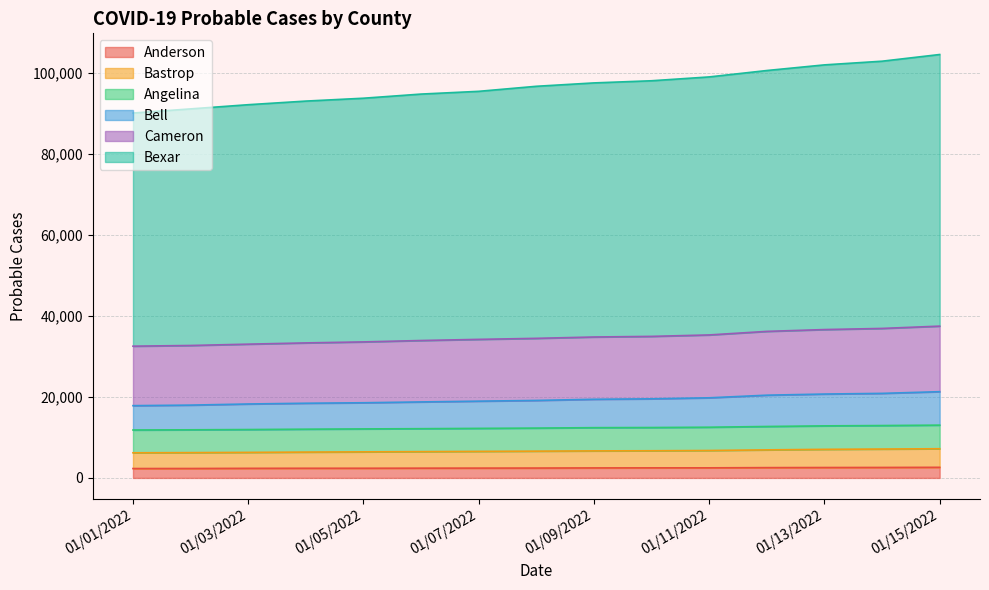

Does the chart have visible grid lines?

Yes